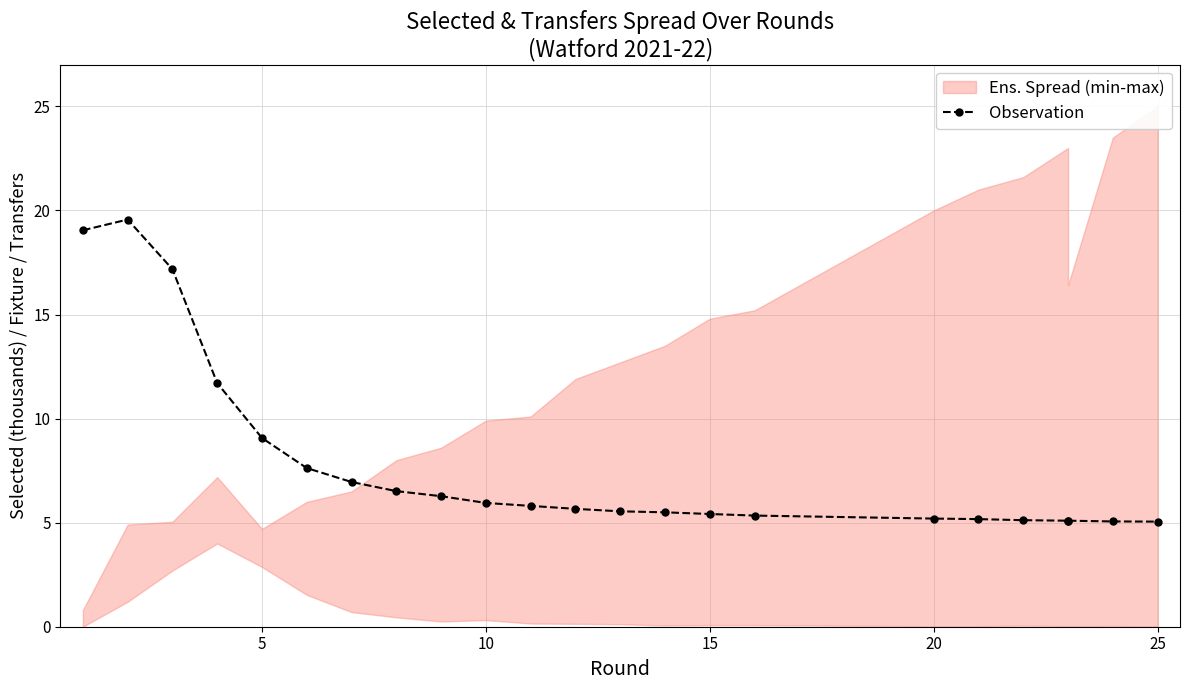

What is the minimum value shown in the chart?

5.0